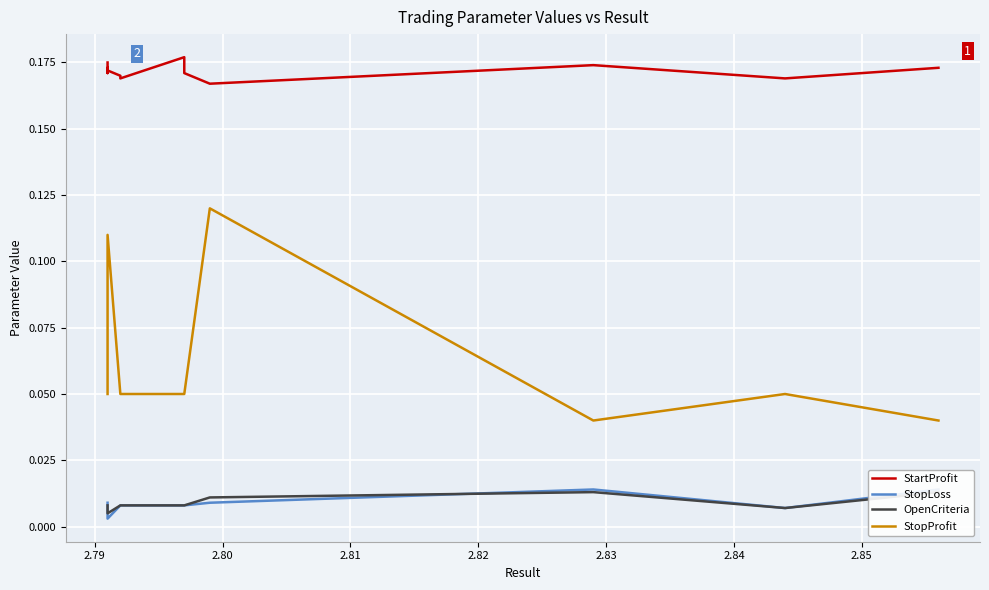

List the series in order of their peak value, lowest first.

OpenCriteria, StopLoss, StopProfit, StartProfit